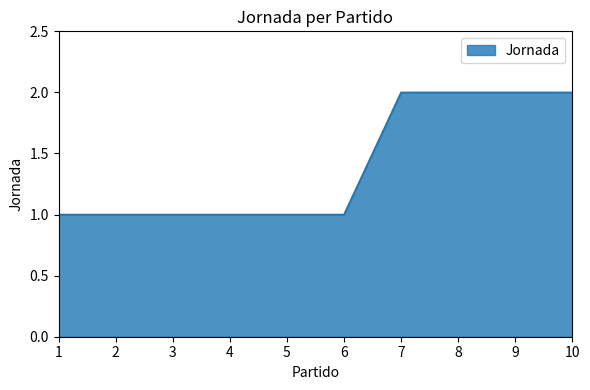

What is the ratio of the value at 1 to the value at 2?

1.0